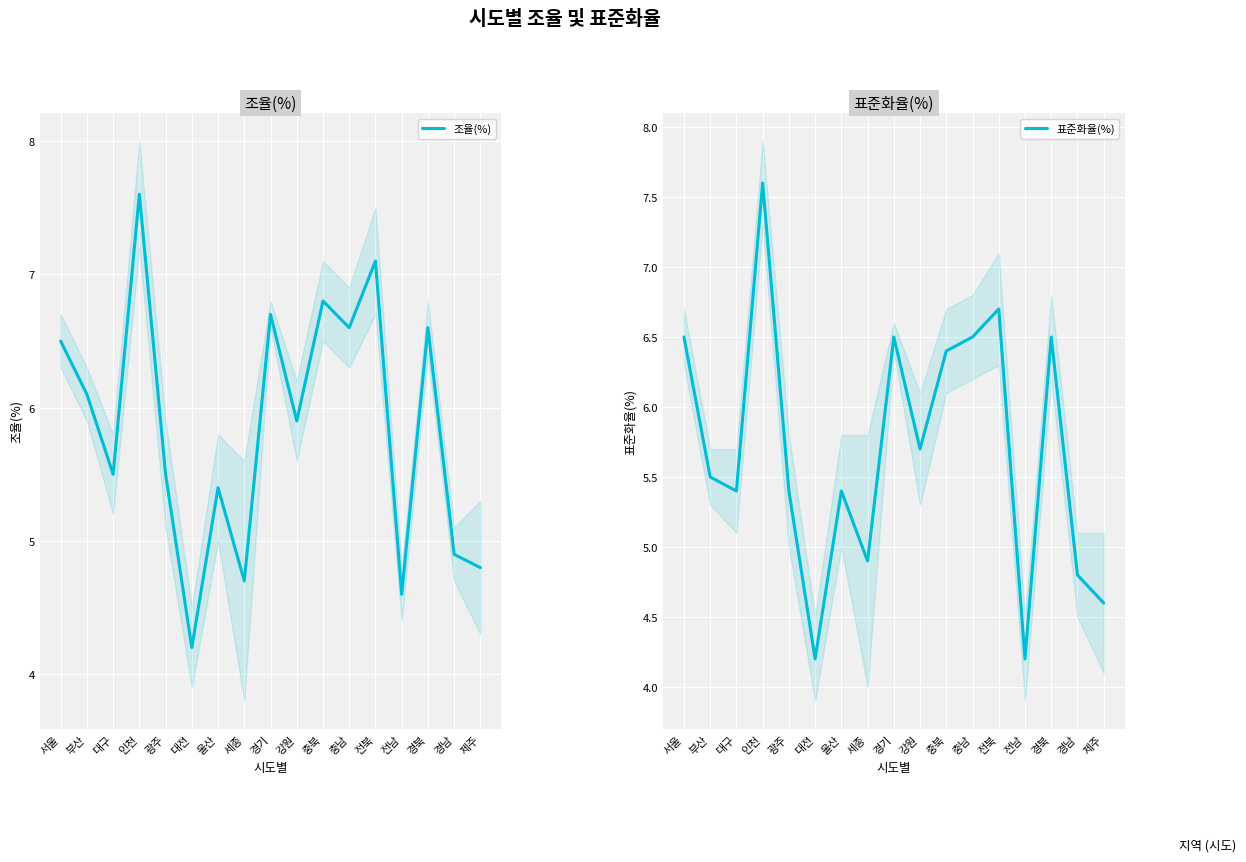

What is the average value of the 조율(%) series?

5.9